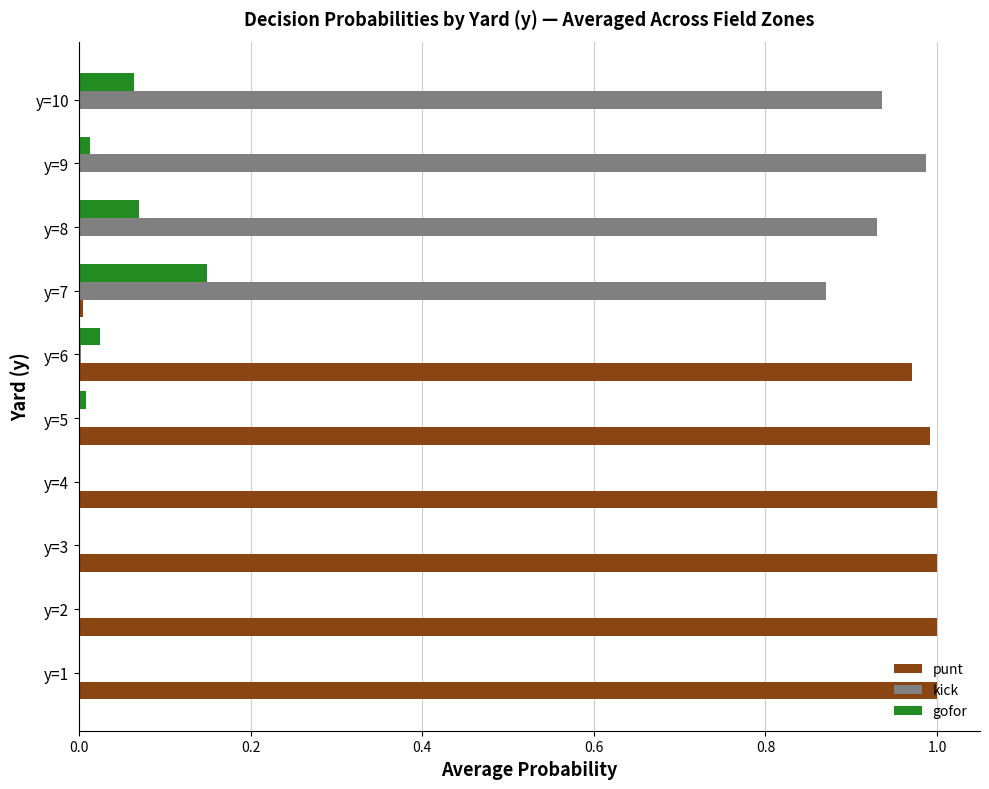

Is it true that punt equals 0.0 at y=7?

True